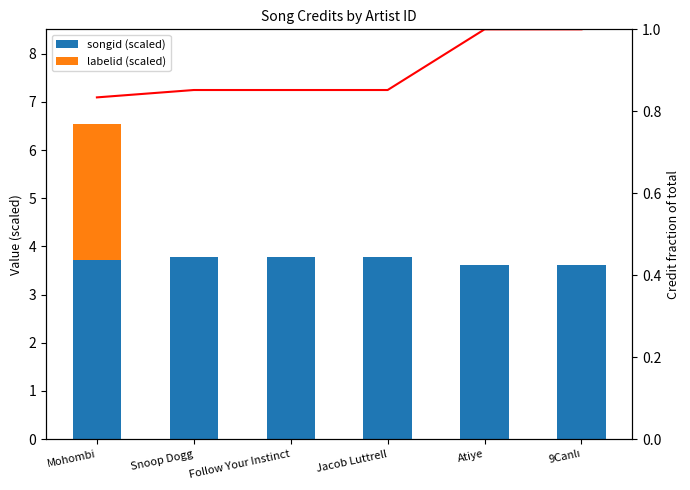

What is the difference between the highest and lowest values at Atiye?

3.6